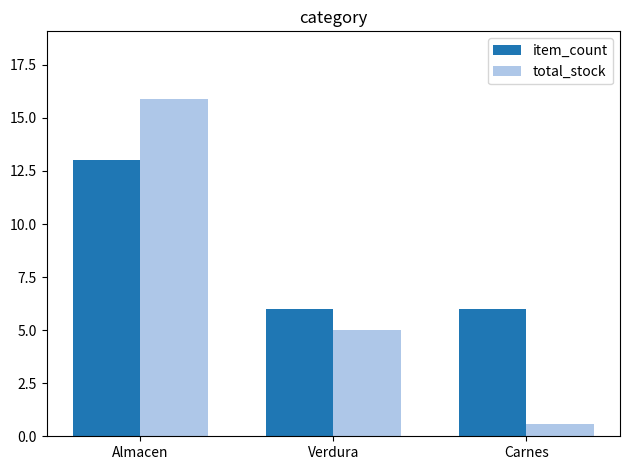

How many groups of bars are there?

3